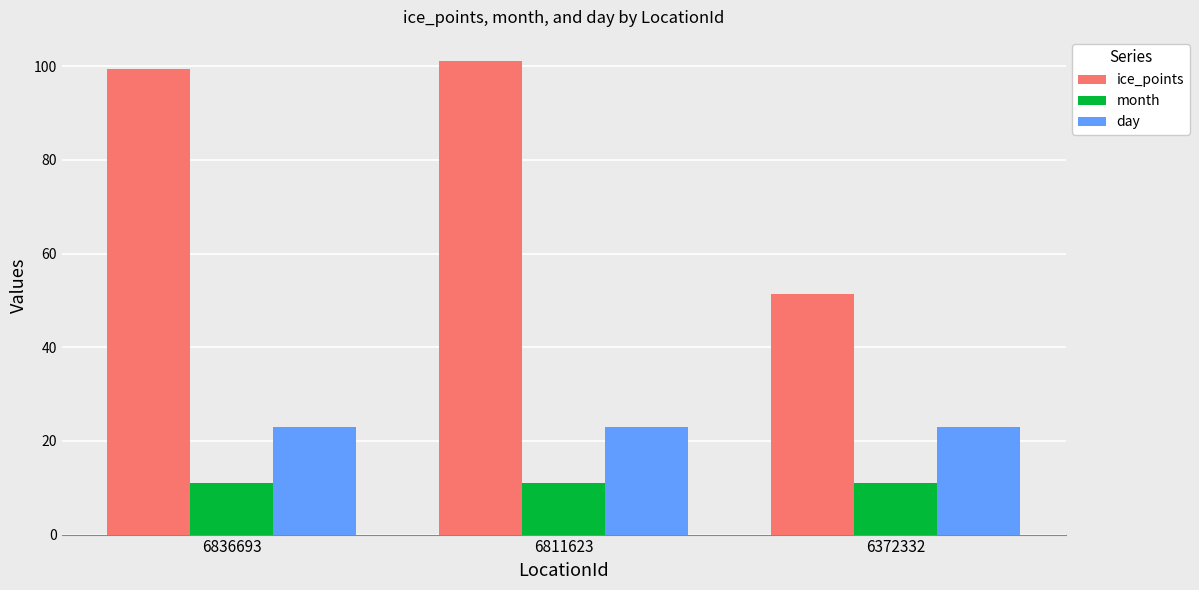

How many distinct data groups are displayed?

3